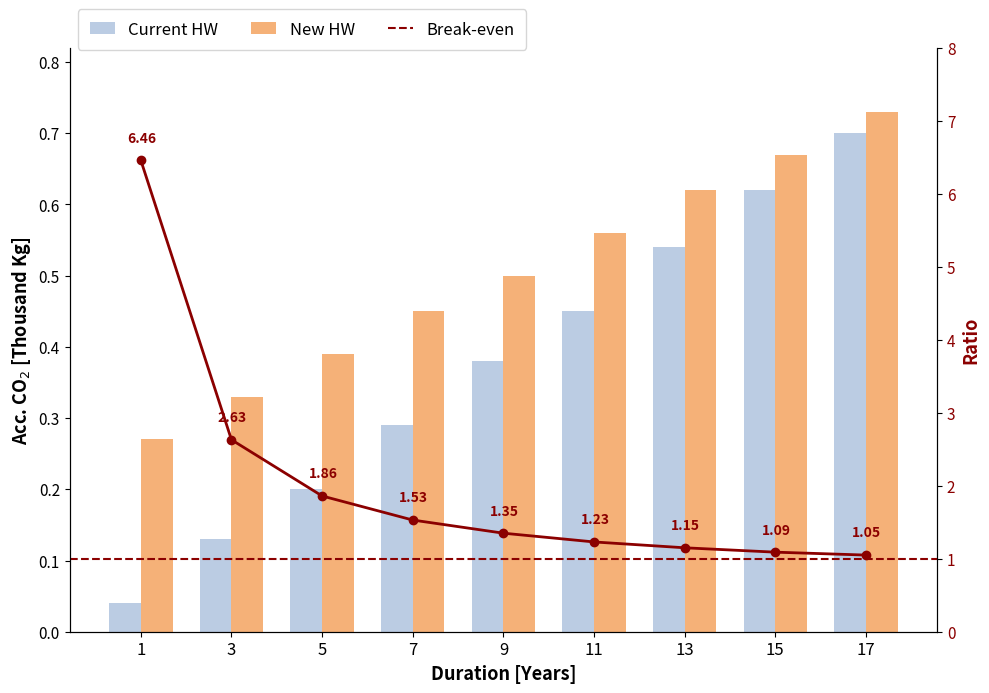

Reading left to right, extract all data points from this chart.

Current HW: 1=0.0	3=0.1	5=0.2	7=0.3	9=0.4	11=0.5	13=0.5	15=0.6	17=0.7
New HW: 1=0.3	3=0.3	5=0.4	7=0.5	9=0.5	11=0.6	13=0.6	15=0.7	17=0.7